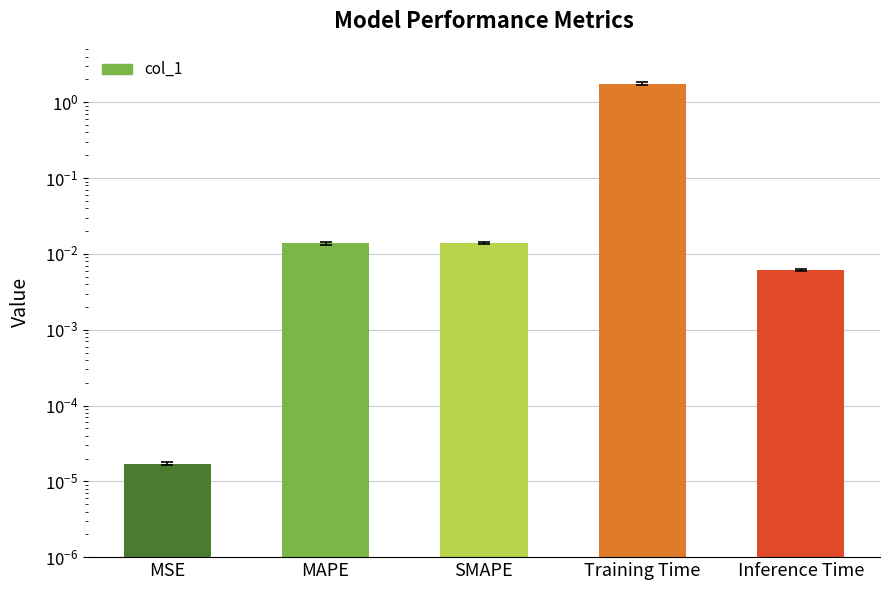

Count the number of categories in the chart.

5